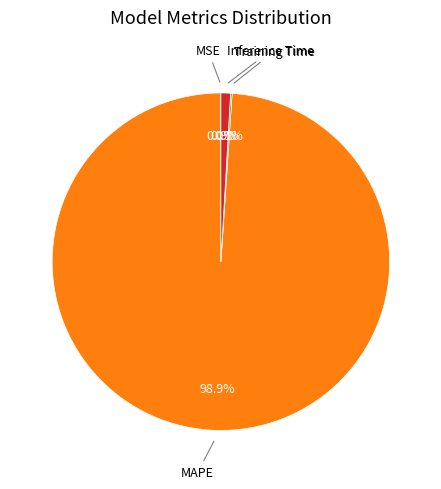

Is there any slice that represents more than half of the pie?

Yes